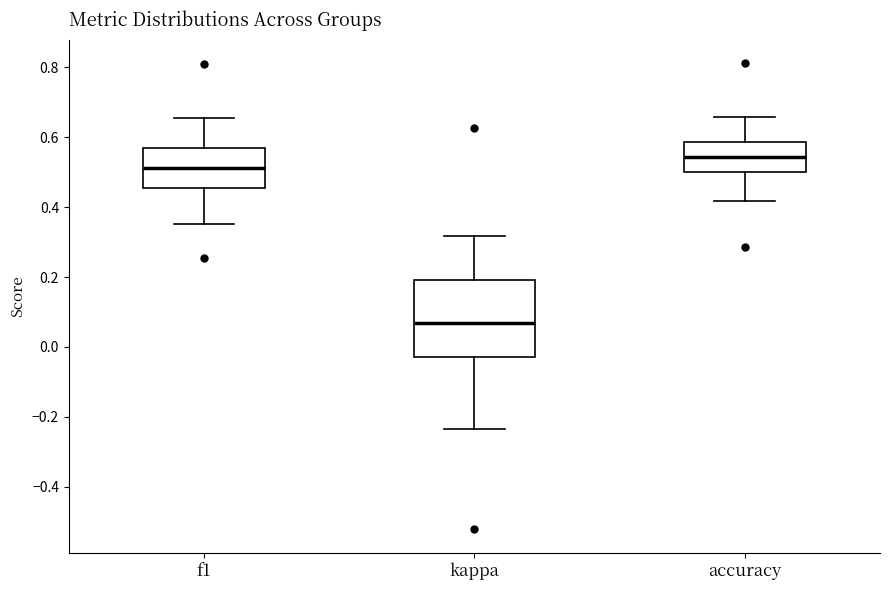

Reading left to right, read every box against the y-axis: the position of its median line, the range the box covers, and the ends of its whiskers. The values are not printed on the chart, so give them approximately, as read against the axis.

f1: median 0.52, box 0.46 to 0.56, whiskers 0.36 to 0.66
kappa: median 0.06, box -0.02 to 0.20, whiskers -0.24 to 0.32
accuracy: median 0.54, box 0.50 to 0.58, whiskers 0.42 to 0.66